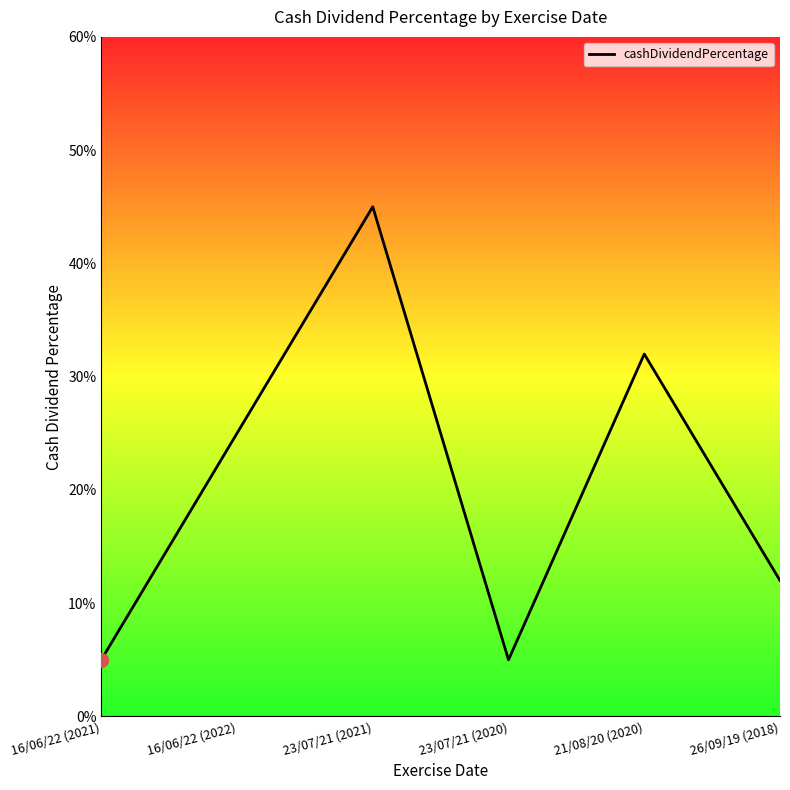

Is this an area chart (filled region under the line)?

Yes